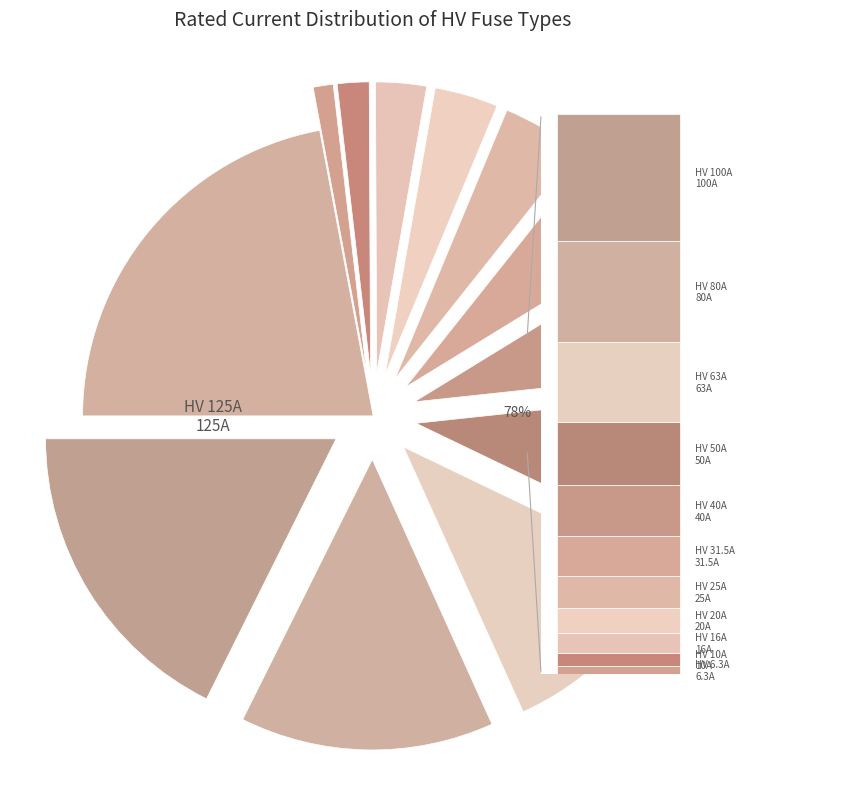

What is the smallest slice in the pie chart?

HV 6.3A